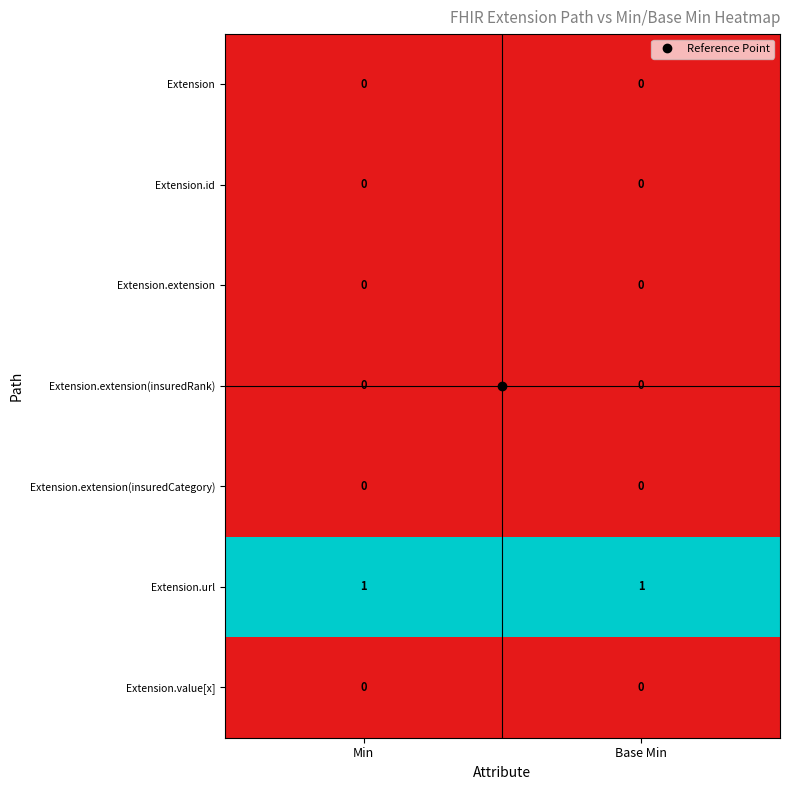

True or false: Extension.extension has a value of 0 at Base Min.

True